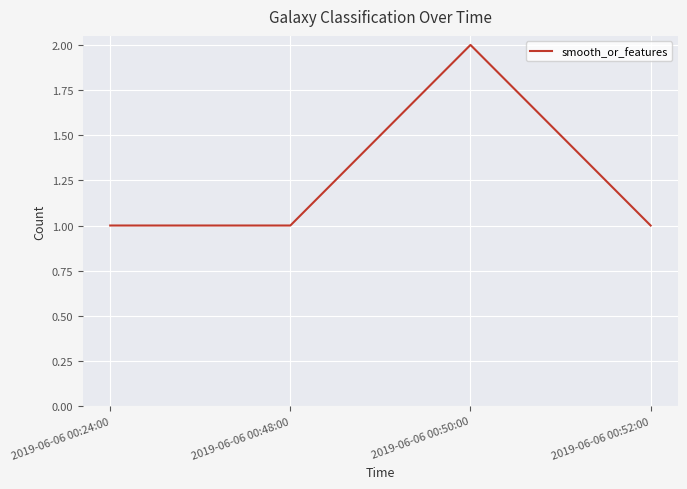

Between 2019-06-06 00:50:00 and 2019-06-06 00:24:00, which is larger?

2019-06-06 00:50:00